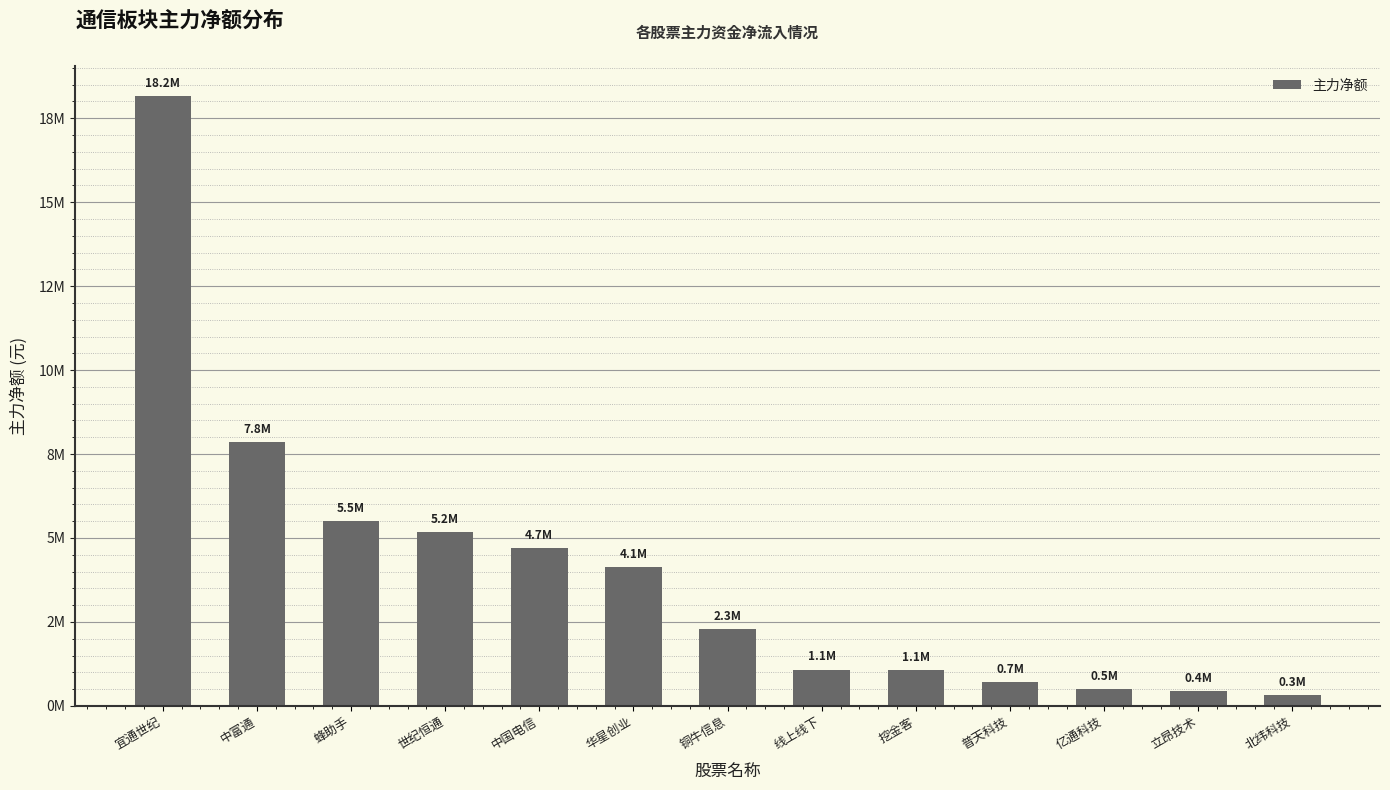

What is the difference between the values at 立昂技术 and 线上线下?

644276